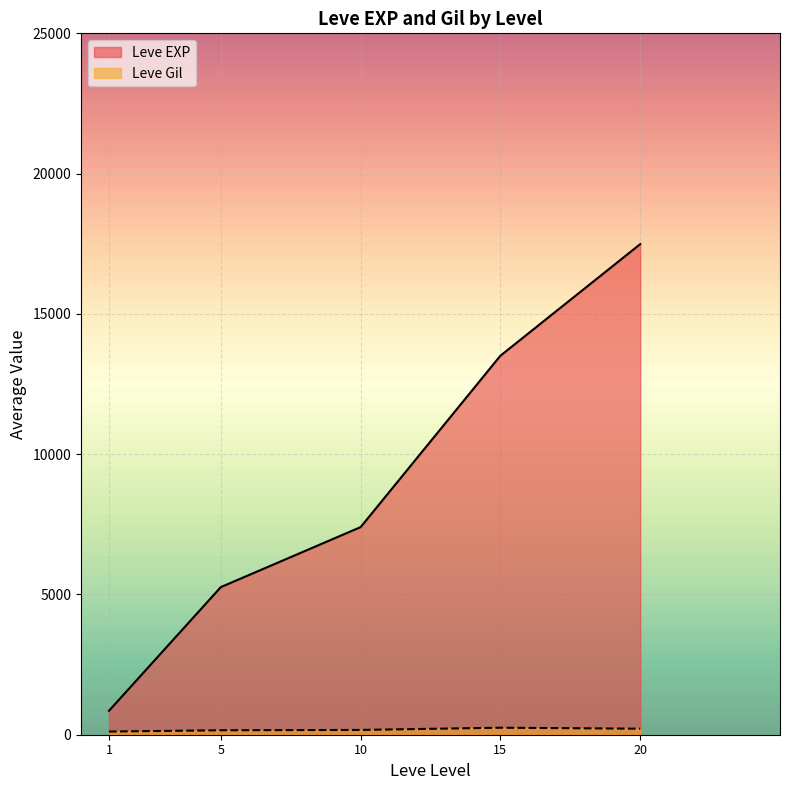

What is the difference between the second highest and minimum values in the Leve EXP series?

12656.7